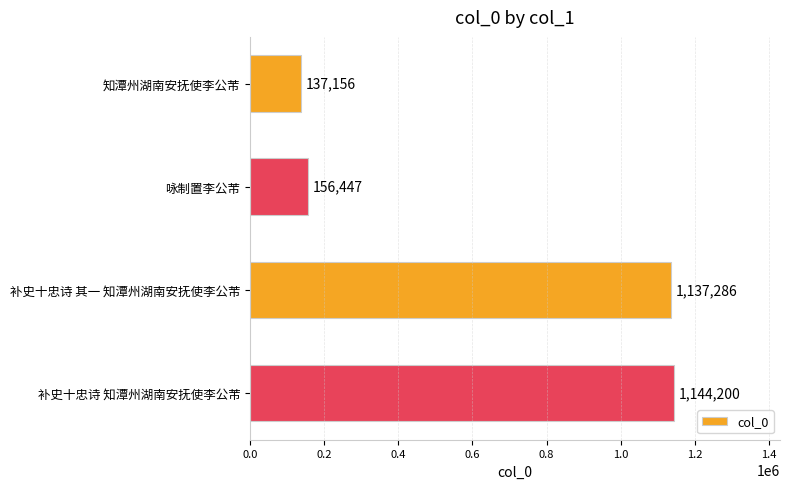

The chart shows a value of 207759 at 咏制置李公芾. True or false?

False